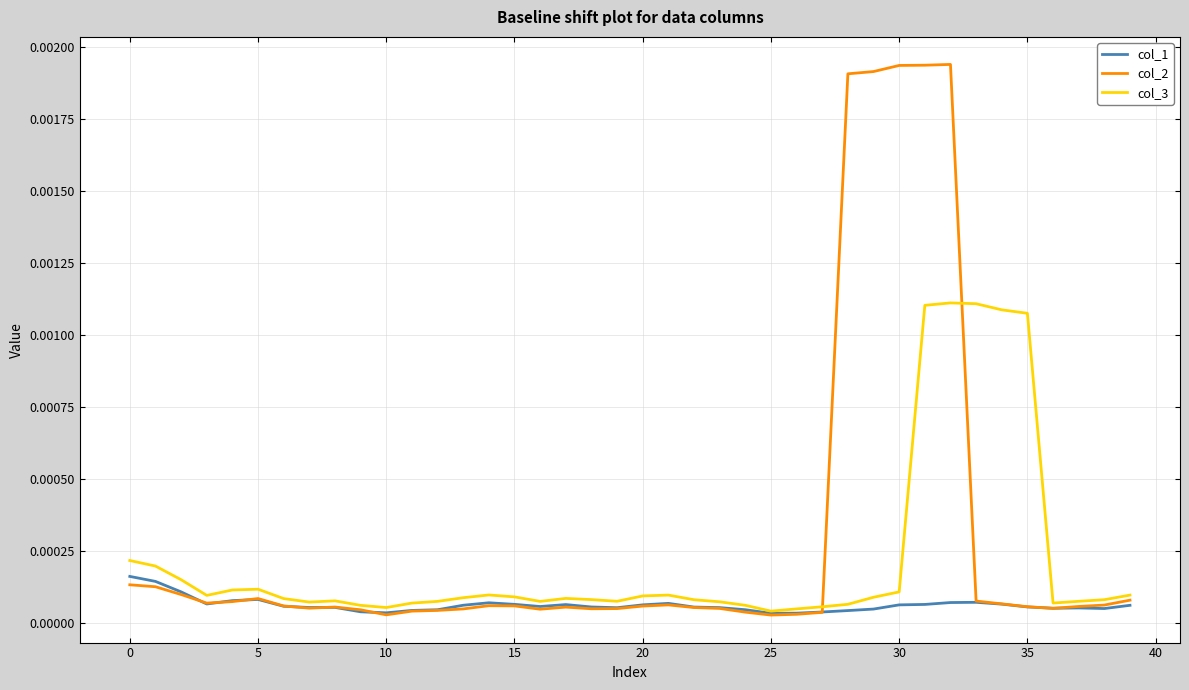

True or false: col_2 and col_1 intersect in this chart.

True